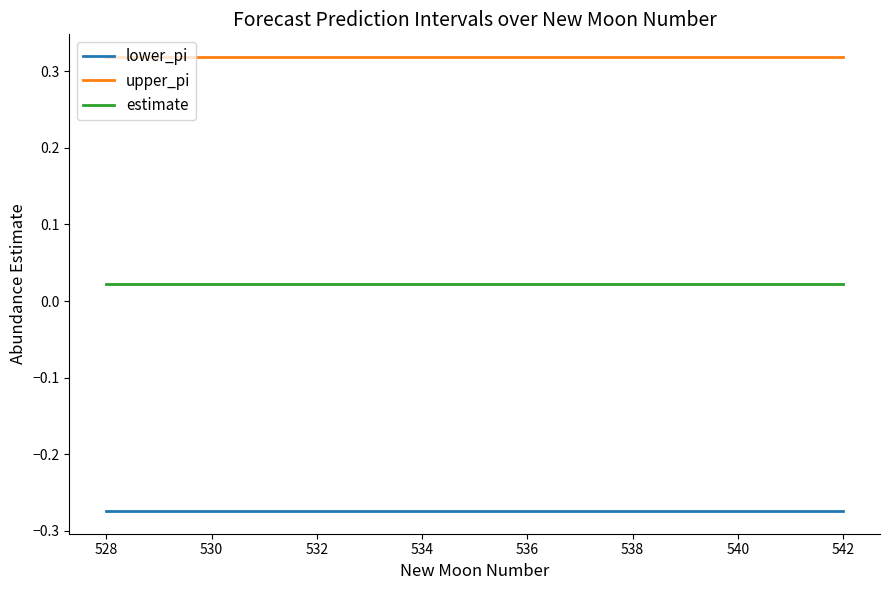

True or false: lower_pi and estimate intersect in this chart.

False